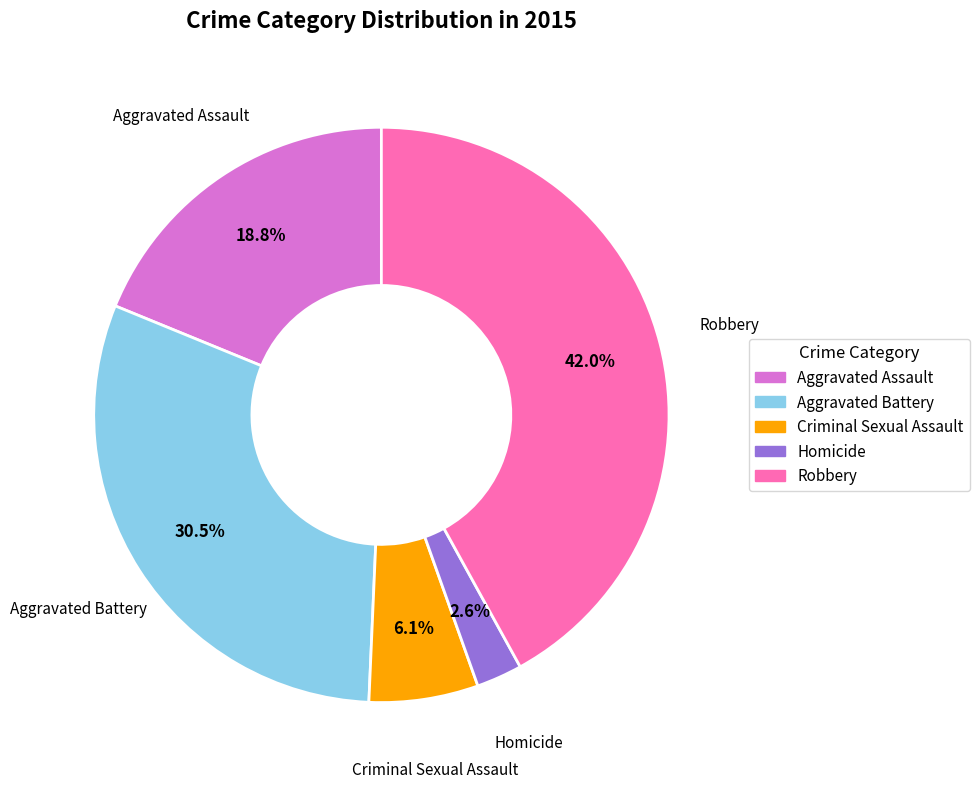

How much of the chart is everything except Homicide?

97.4%